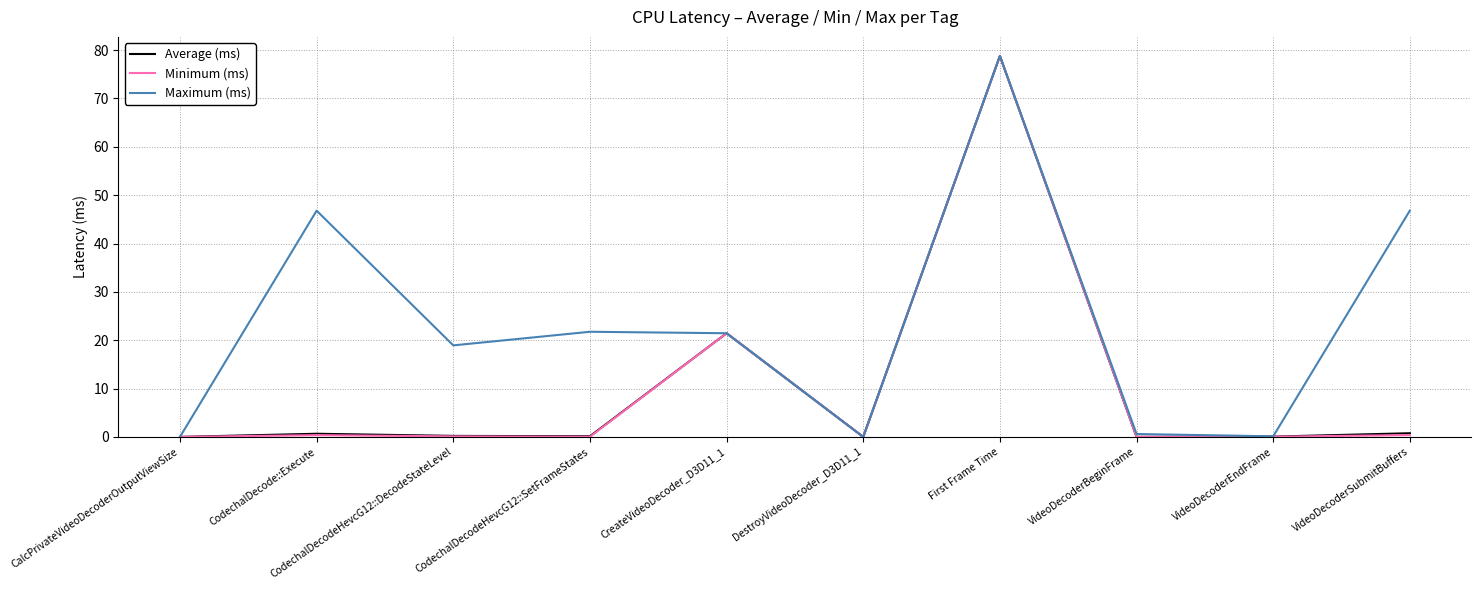

Where is Average (ms) nearest to the value 39?

CreateVideoDecoder_D3D11_1